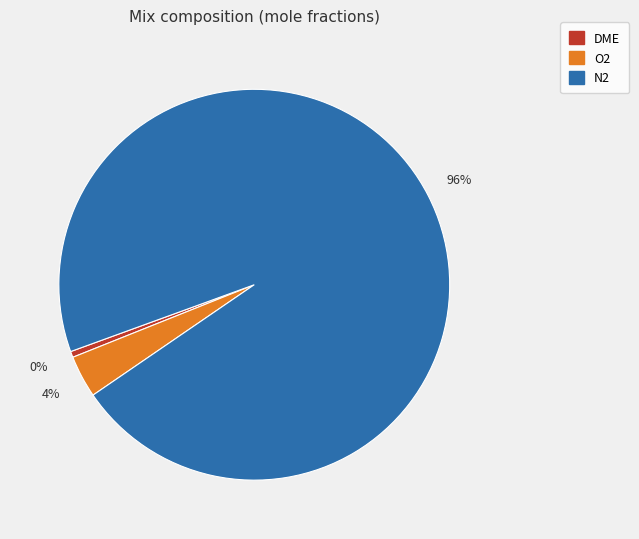

What is the largest slice in the pie chart?

N2